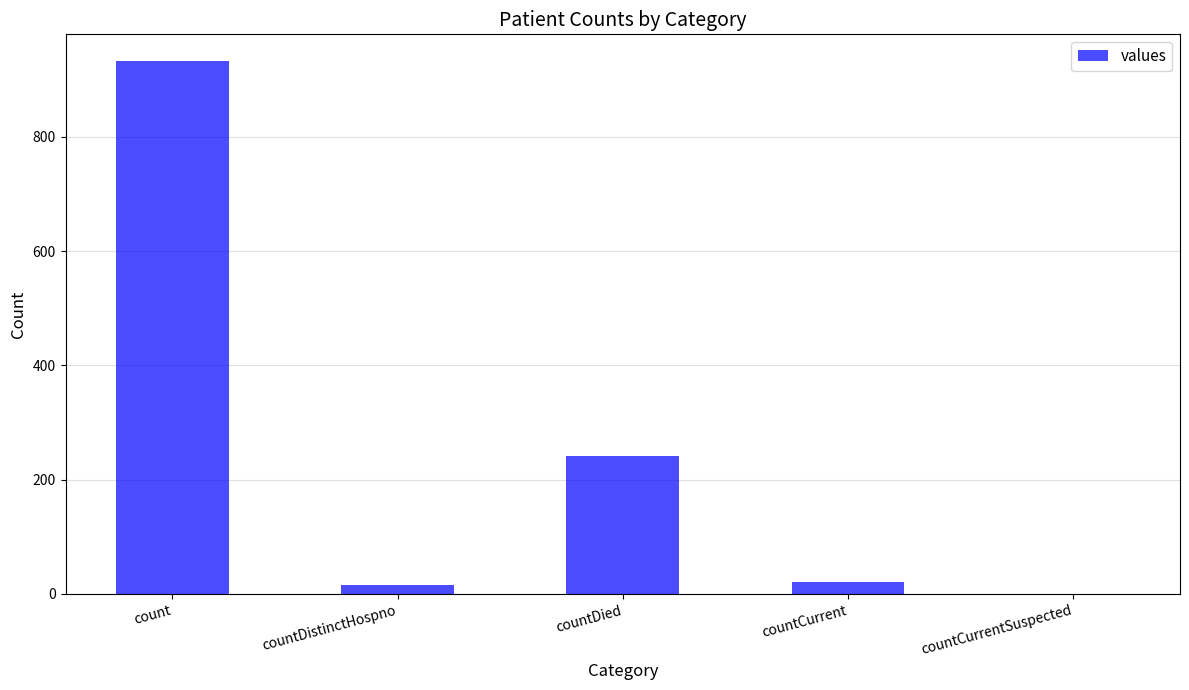

How many series are shown in this chart?

1